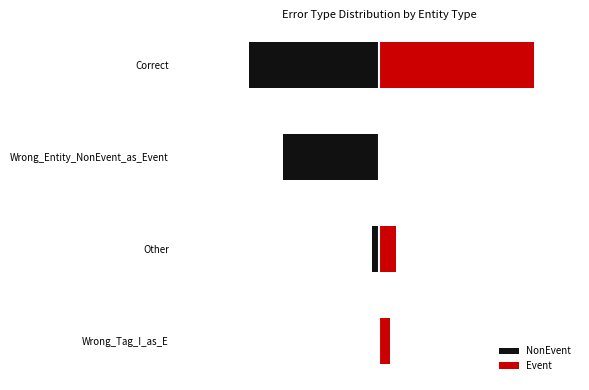

What is the sum of all Event values?

53